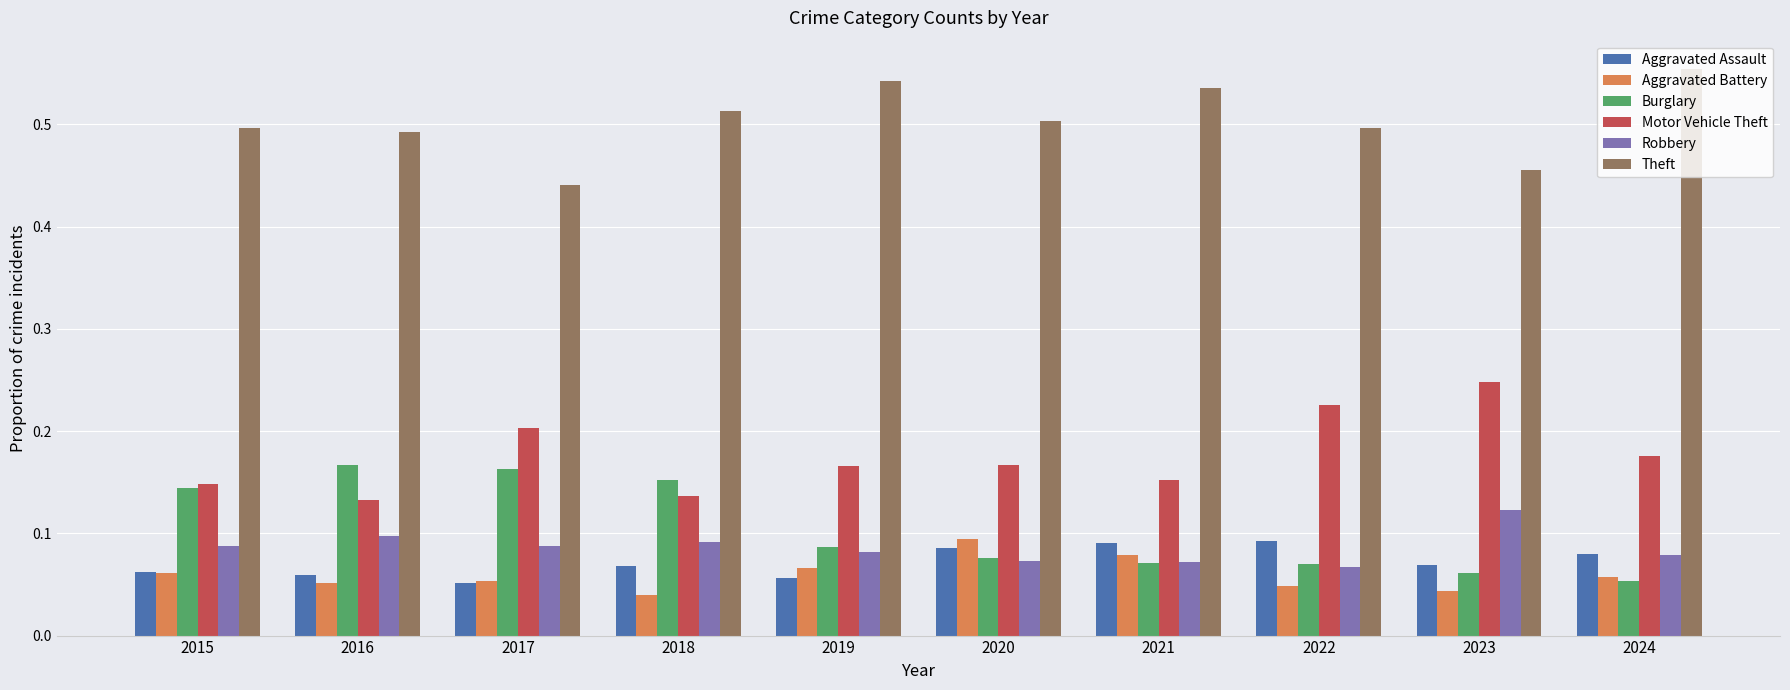

What is the sum of all Robbery values?

0.9